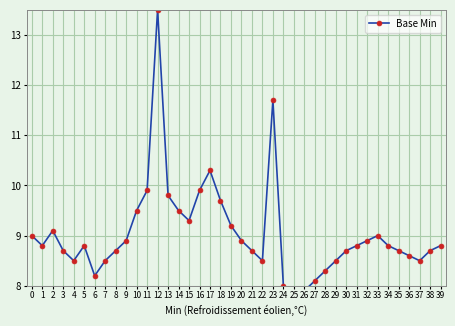

At which category does the data reach its first local peak?

2